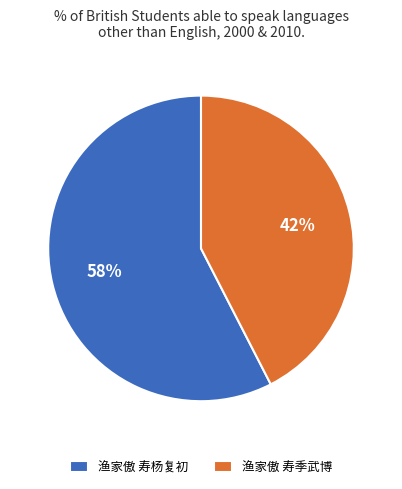

To the nearest percent, what percentage of the pie is 渔家傲 寿杨复初?

58%